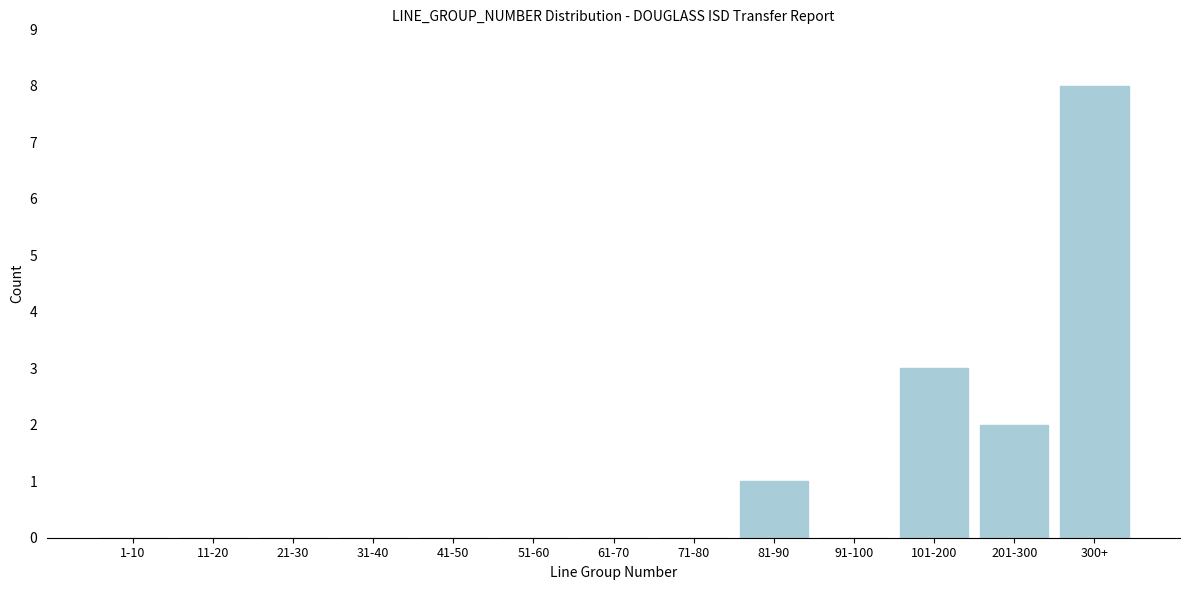

Reading left to right, transcribe all the data shown in this chart.

1-10=0	11-20=0	21-30=0	31-40=0	41-50=0	51-60=0	61-70=0	71-80=0	81-90=1	91-100=0	101-200=3	201-300=2	300+=8